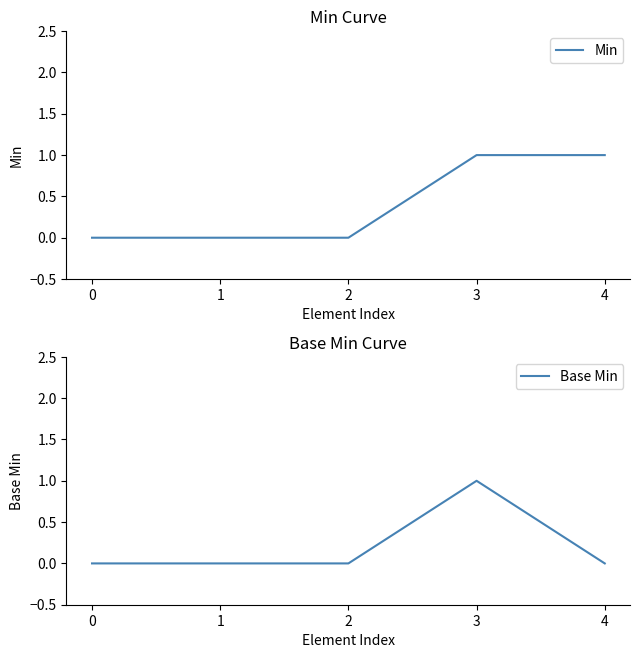

What are all the series names shown in the legend?

Min, Base Min